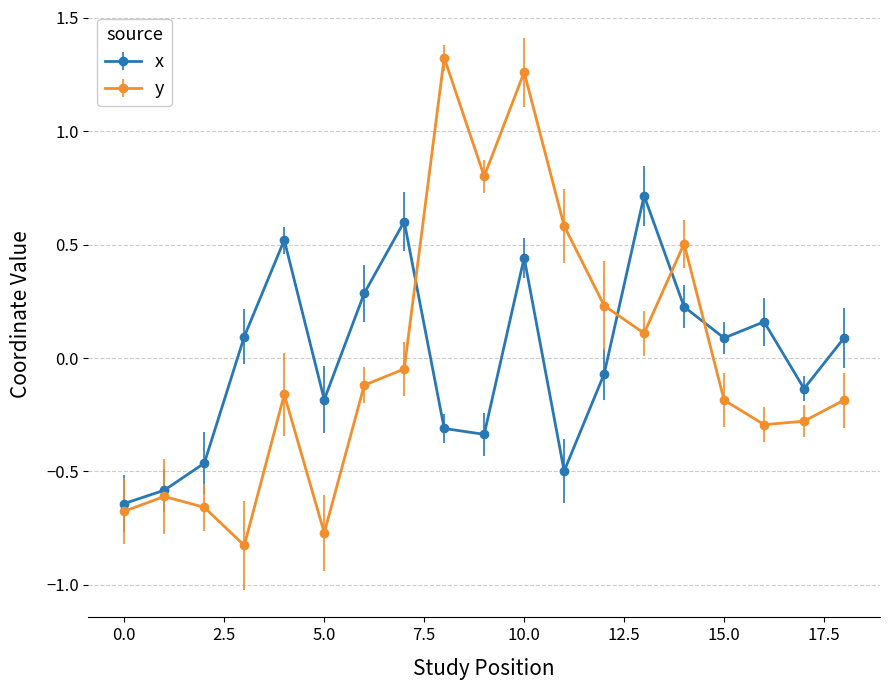

What is the maximum value for x?

0.7